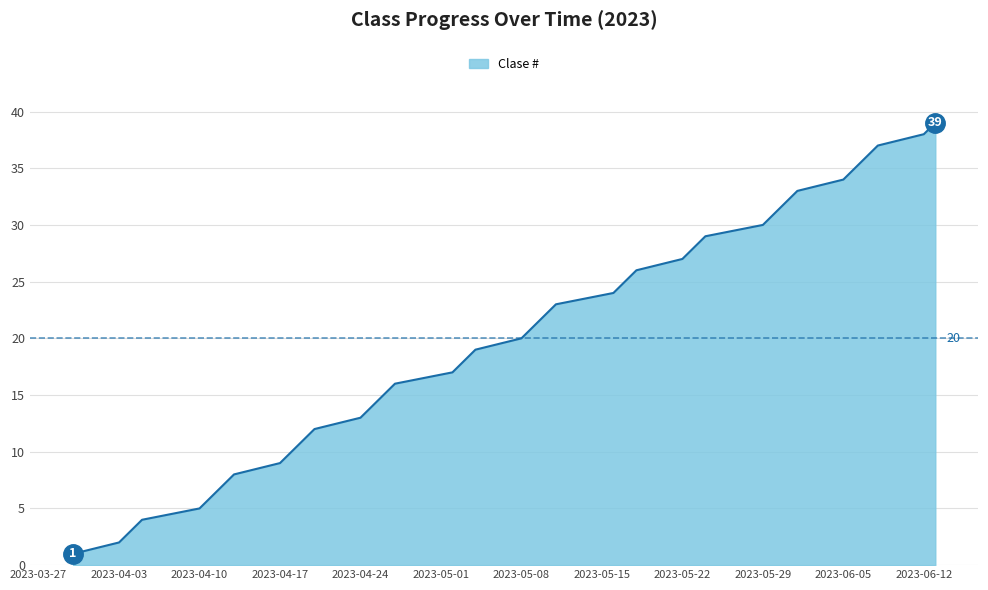

Reading left to right, list all the values displayed in this chart.

1	2	3	4	5	6	7	8	9	10	11	12	13	14	15	16	17	18	19	20	21	22	23	24	25	26	27	28	29	30	31	32	33	34	35	36	37	38	39